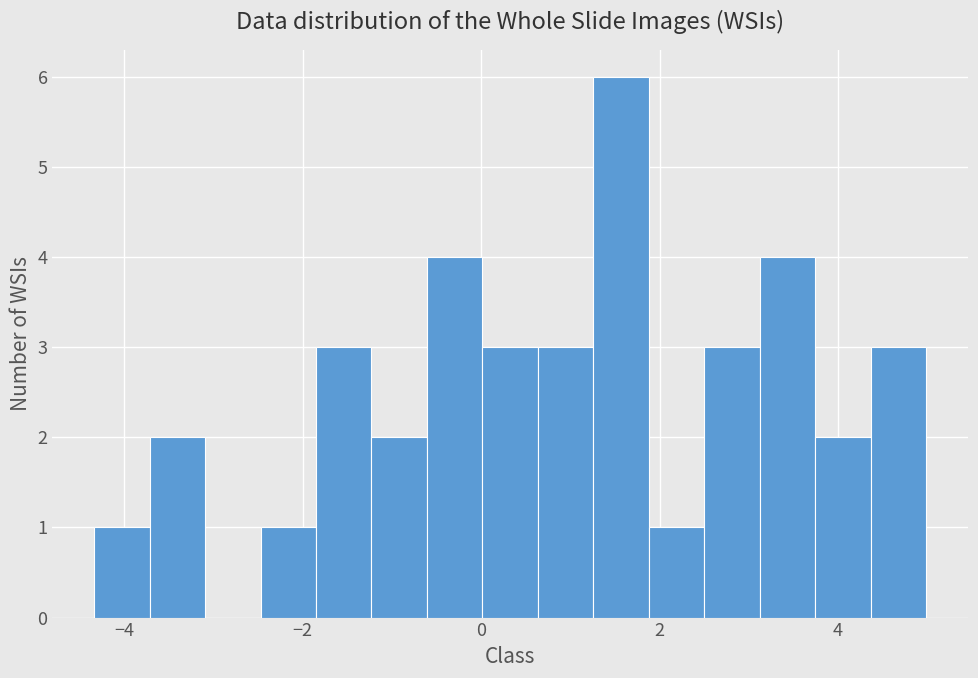

Read against the x-axis, roughly where is the centre of the tallest bar?

1.6